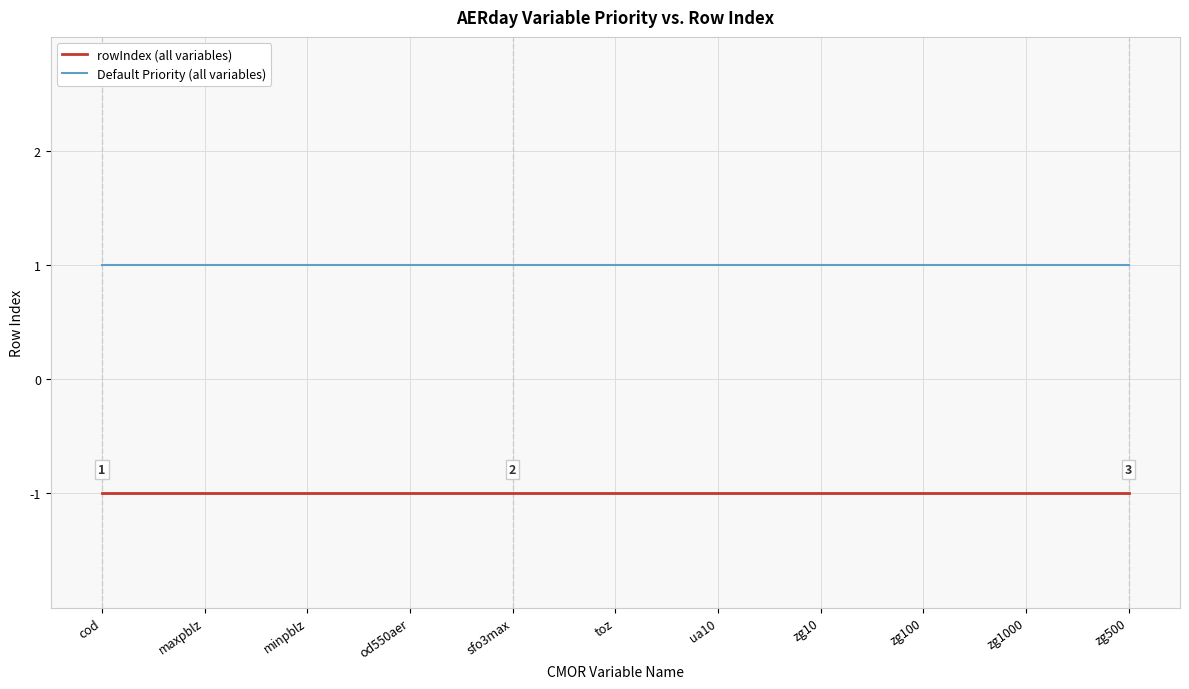

What is the sum of all rowIndex (all variables) values?

-11